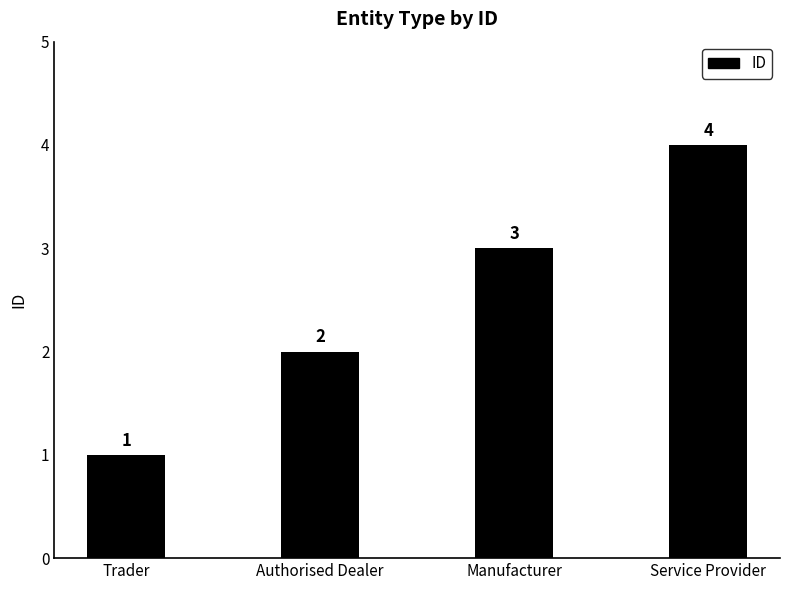

Read the value at Manufacturer.

3